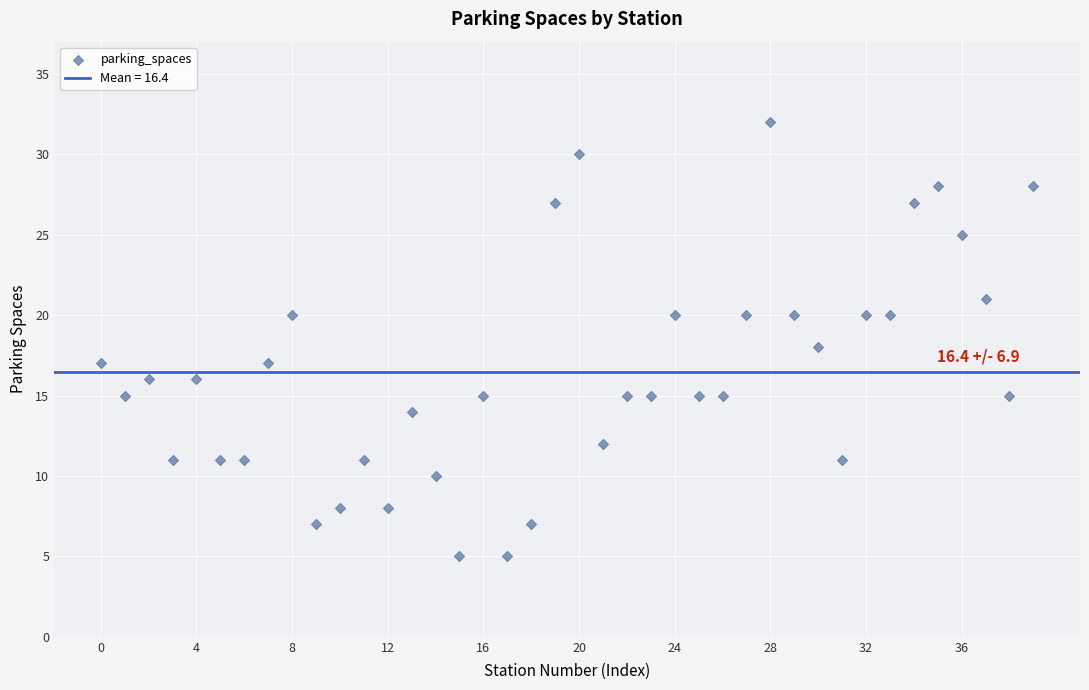

What is the range of Y values (max minus min)?

27